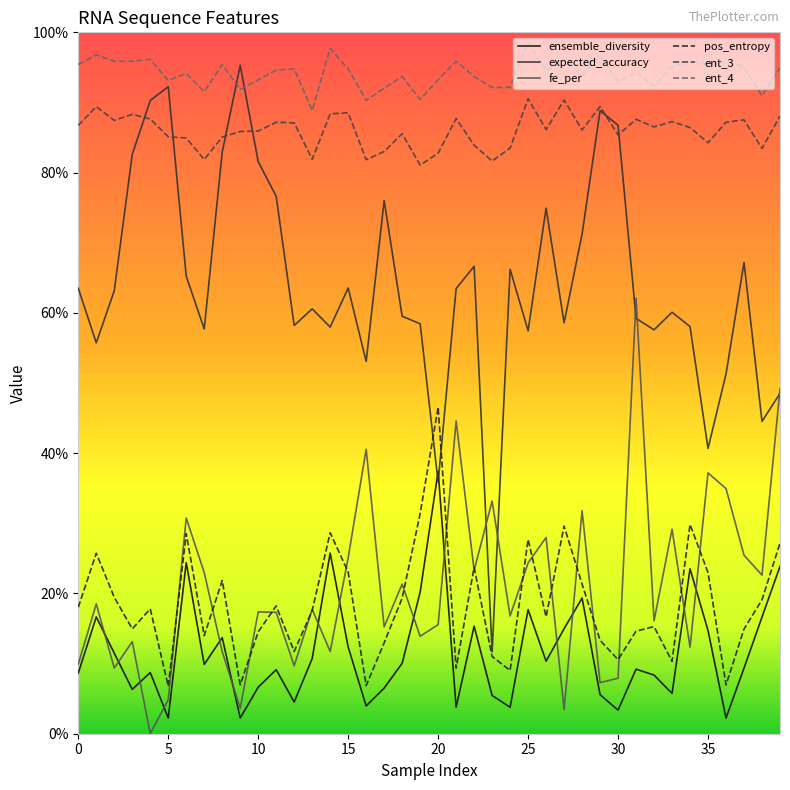

Does the chart have visible grid lines?

No